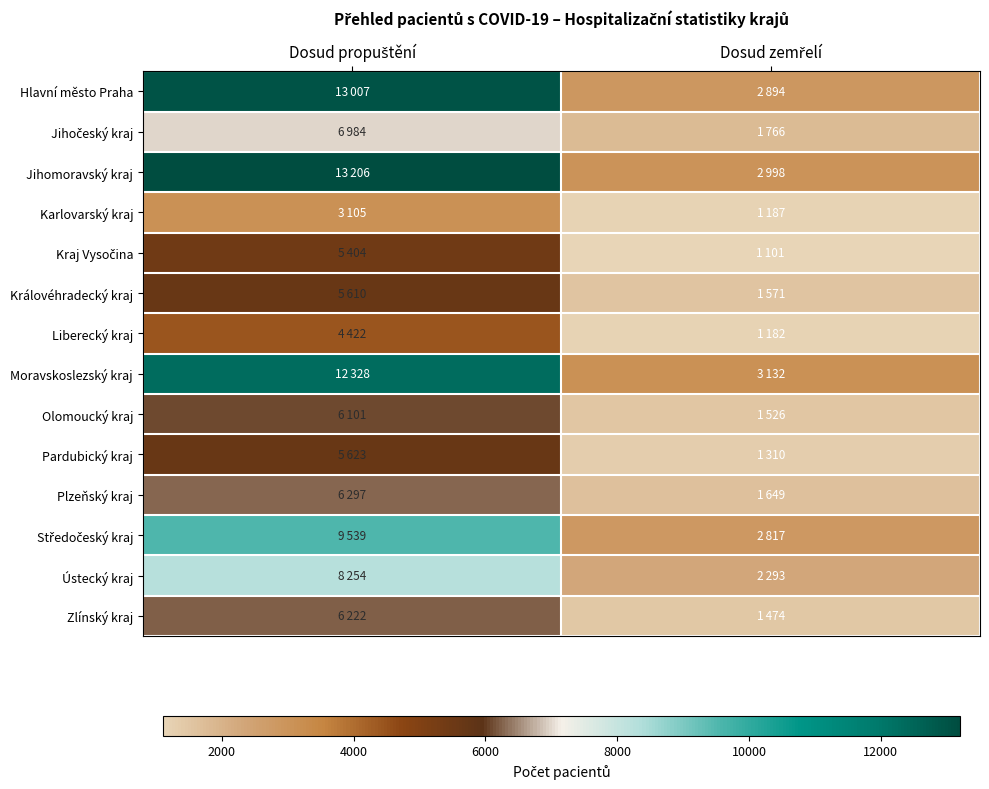

What is the total value across all series at Dosud propuštění?

106102